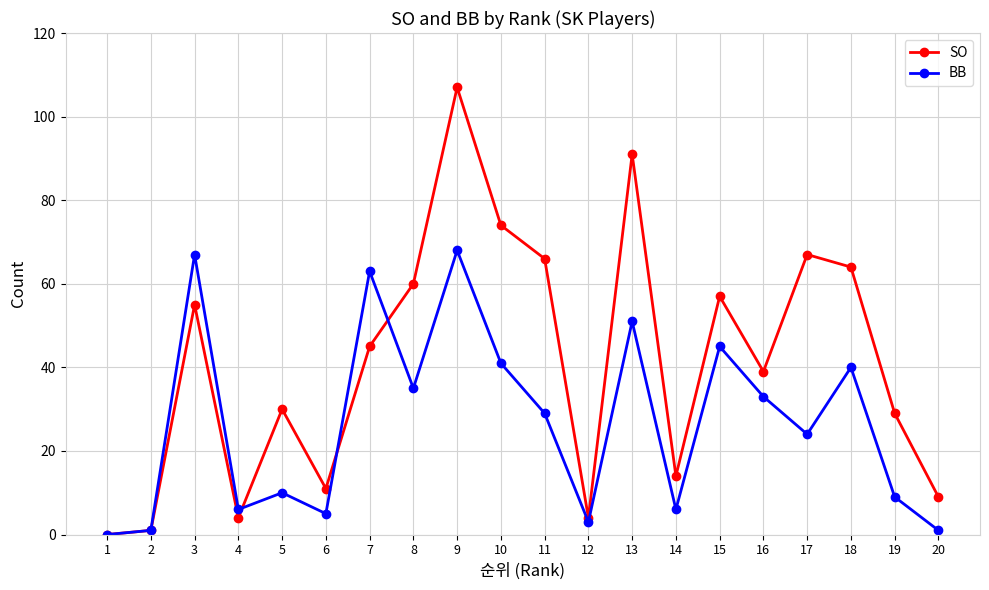

Reading right to left, list all the values displayed in this chart.

SO: 9	29	64	67	39	57	14	91	4	66	74	107	60	45	11	30	4	55	1	0
BB: 1	9	40	24	33	45	6	51	3	29	41	68	35	63	5	10	6	67	1	0